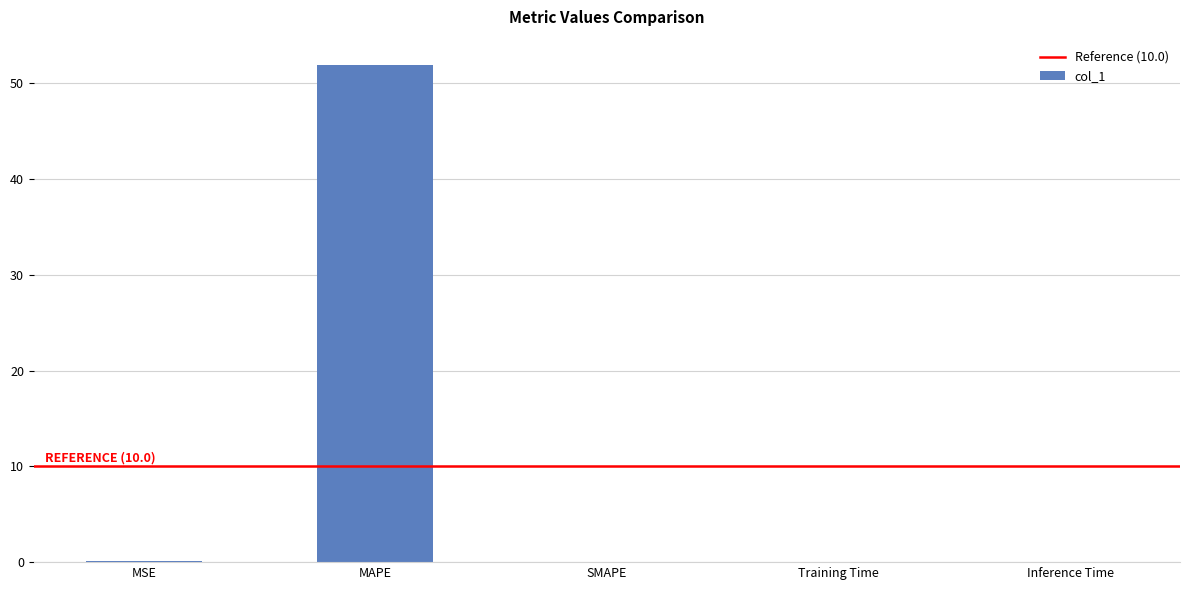

Which has a higher value, MAPE or MSE?

MAPE